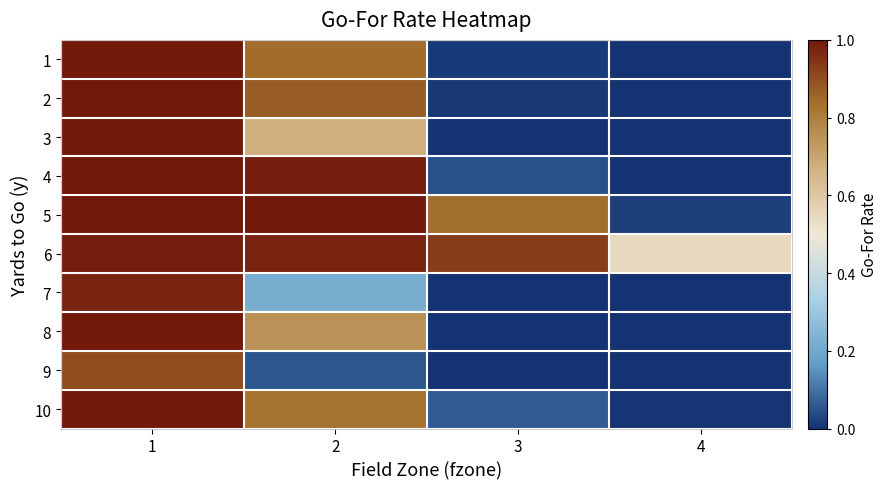

At 2, list the series in order from smallest to largest.

9, 7, 3, 8, 10, 1, 2, 6, 4, 5